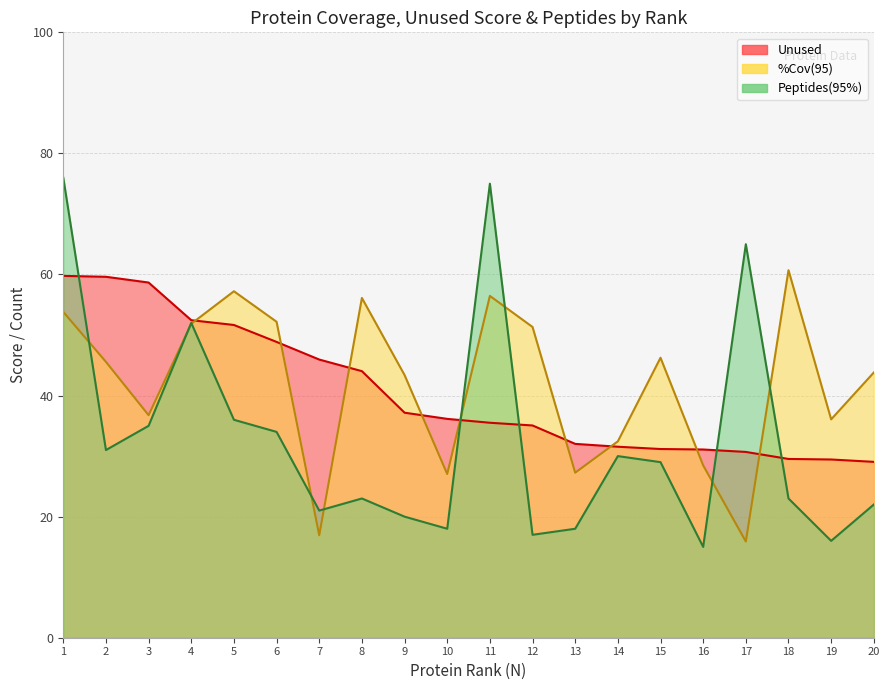

How many times do Unused and Peptides(95%) cross each other?

5